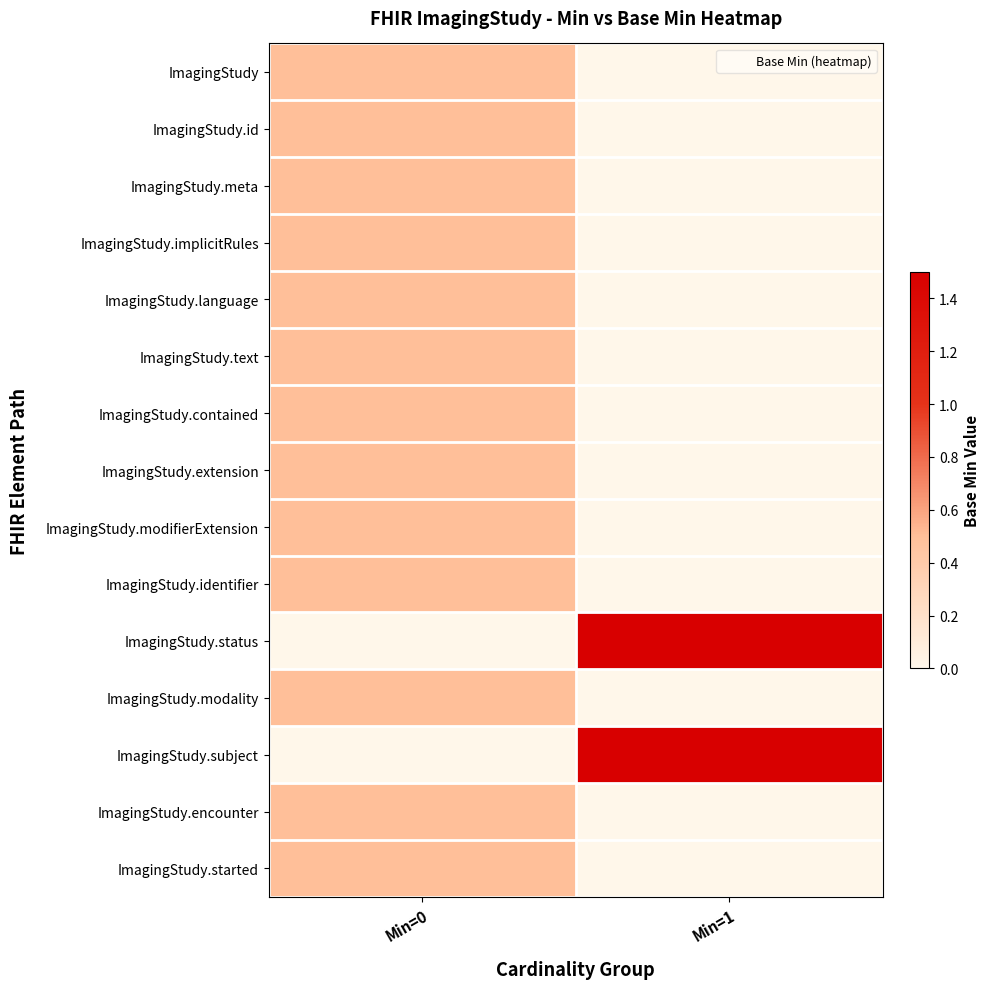

Which series has the largest total across all categories?

ImagingStudy.status